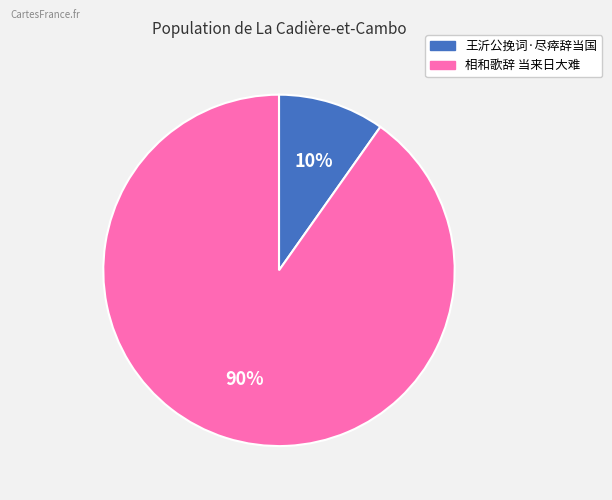

What percentage is the 相和歌辞 当来日大难 slice, to the nearest percent?

90%